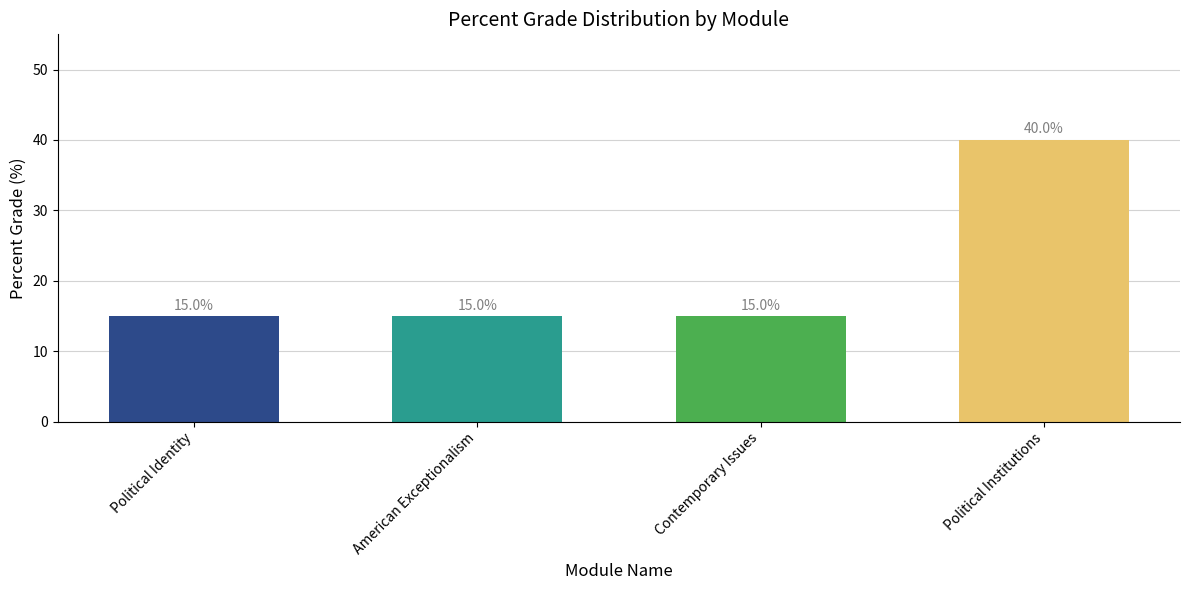

What is the label of the 1st bar from the left?

Political Identity